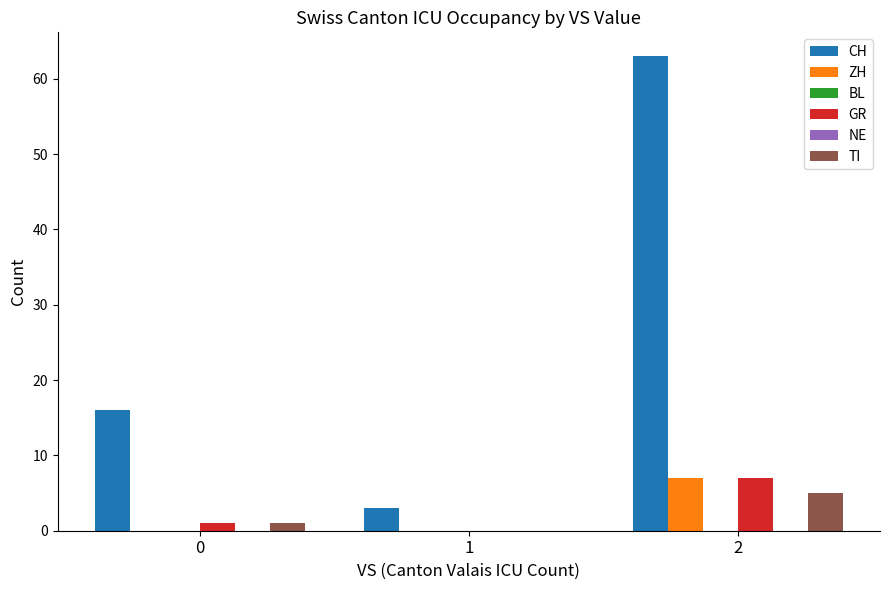

Reading right to left, extract all data points from this chart.

CH: 2=63	1=3	0=16
ZH: 2=7	1=0	0=0
BL: 2=0	1=0	0=0
GR: 2=7	1=0	0=1
NE: 2=0	1=0	0=0
TI: 2=5	1=0	0=1